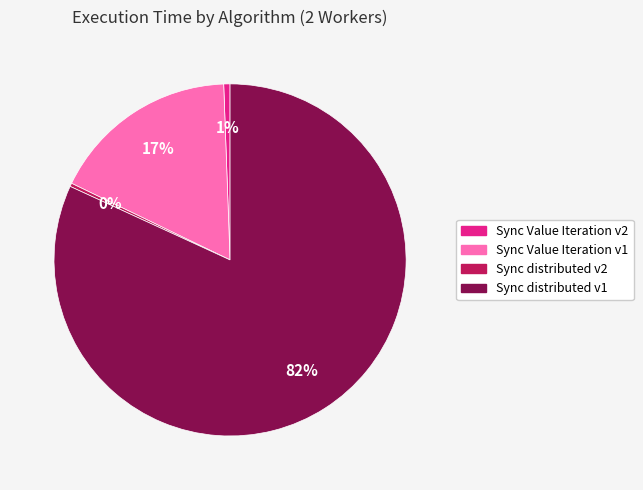

To the nearest percent, what portion does Sync distributed v1 represent?

82%